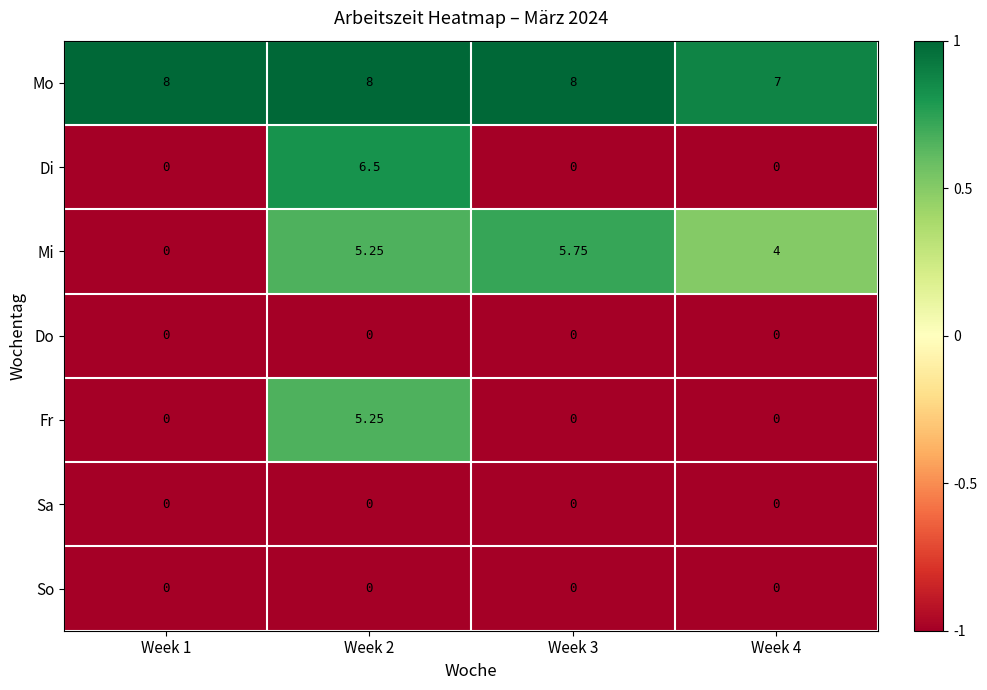

Which series has the largest total across all categories?

Mo